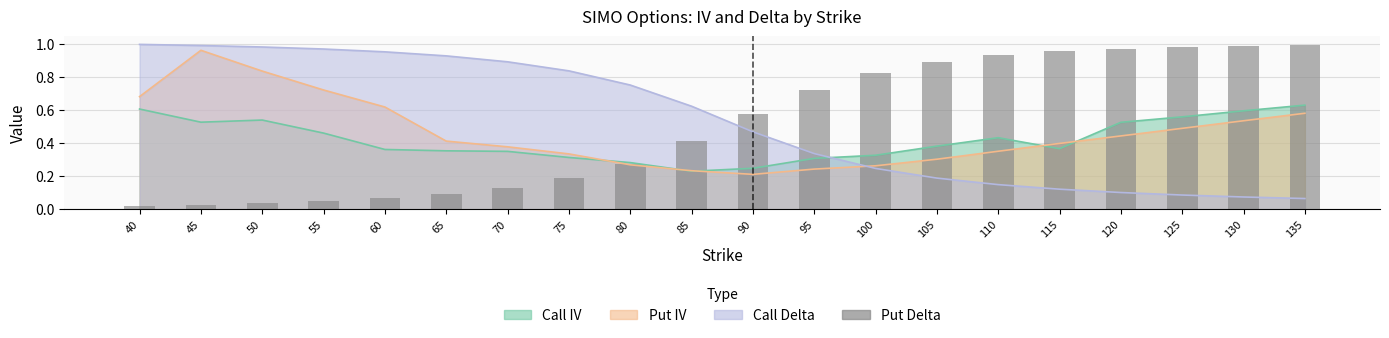

Reading left to right, list all the values displayed in this chart.

40=0.0	45=0.0	50=0.0	55=0.0	60=0.1	65=0.1	70=0.1	75=0.2	80=0.3	85=0.4	90=0.6	95=0.7	100=0.8	105=0.9	110=0.9	115=1.0	120=1.0	125=1.0	130=1.0	135=1.0